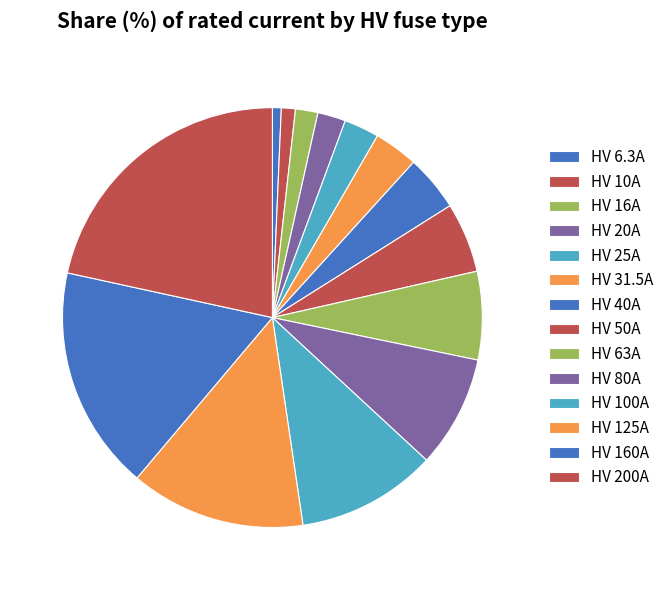

Is the sum of HV 6.3A and HV 80A greater than half?

No